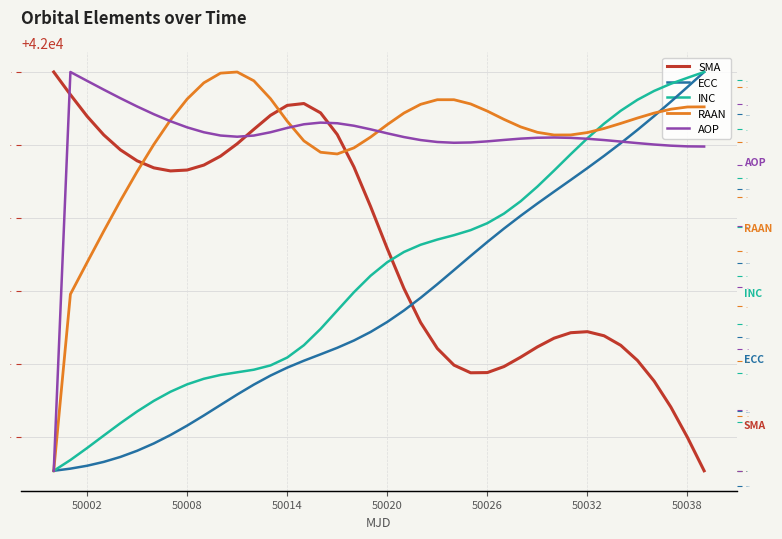

In AOP, how many points are higher than both neighbors (excluding endpoints)?

3